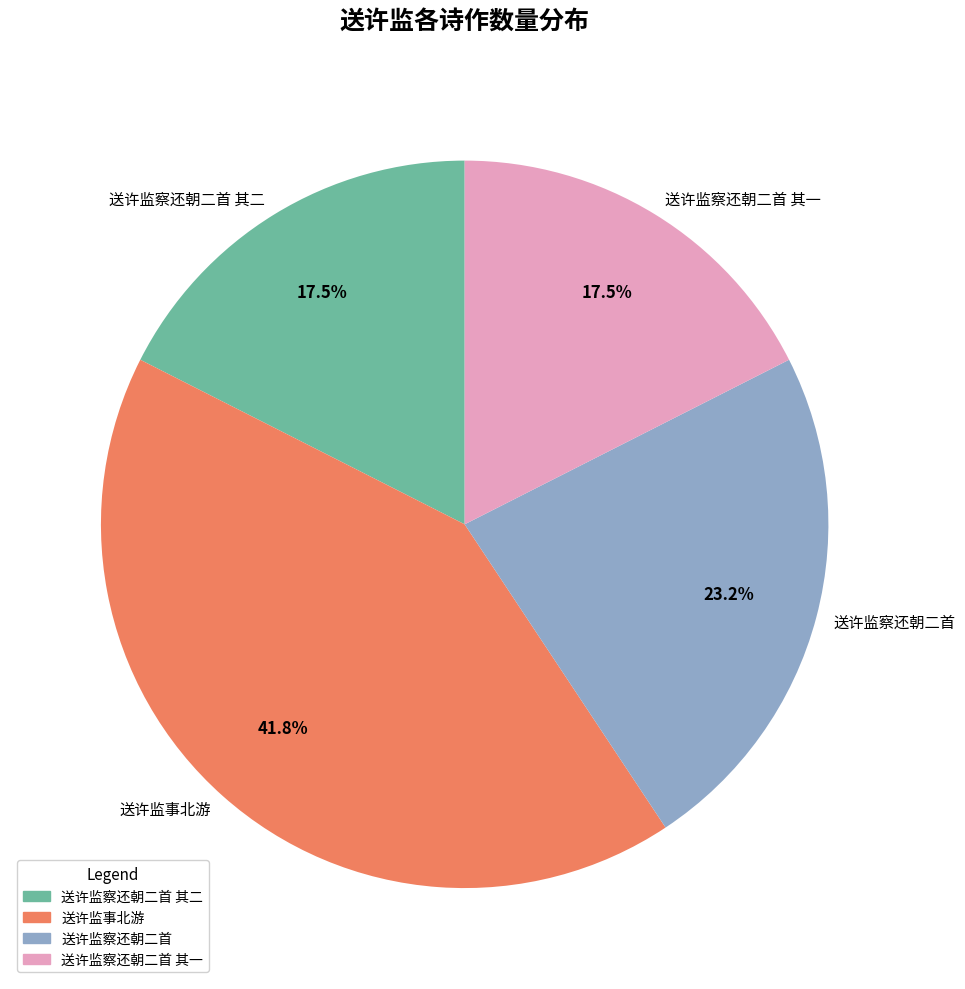

To the nearest percent, what is the difference between the largest and smallest slice percentages?

24%